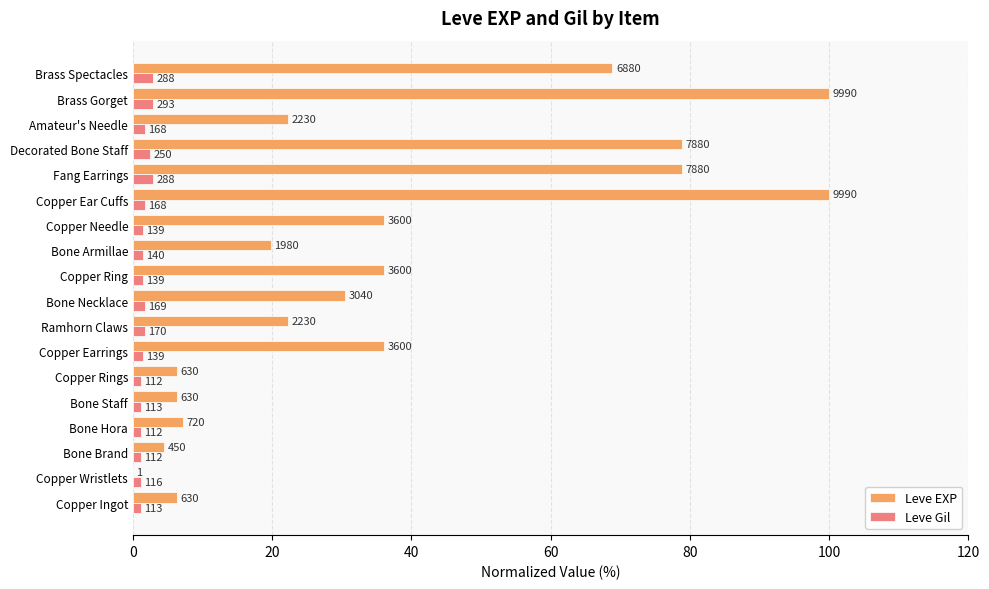

What are all the series names shown in the legend?

Leve EXP, Leve Gil